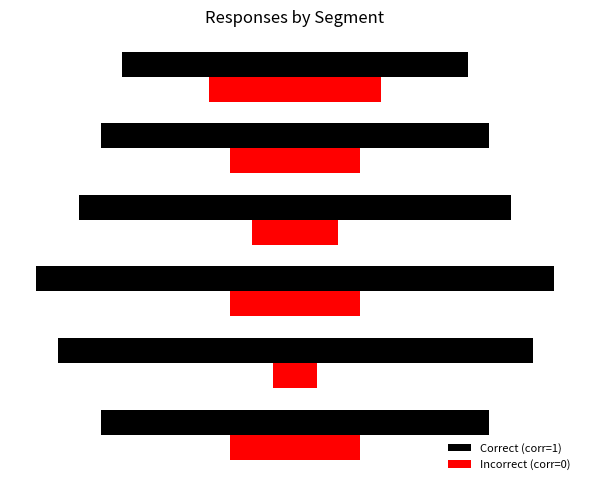

The Incorrect (corr=0) series shows 3 at −20. True or false?

False